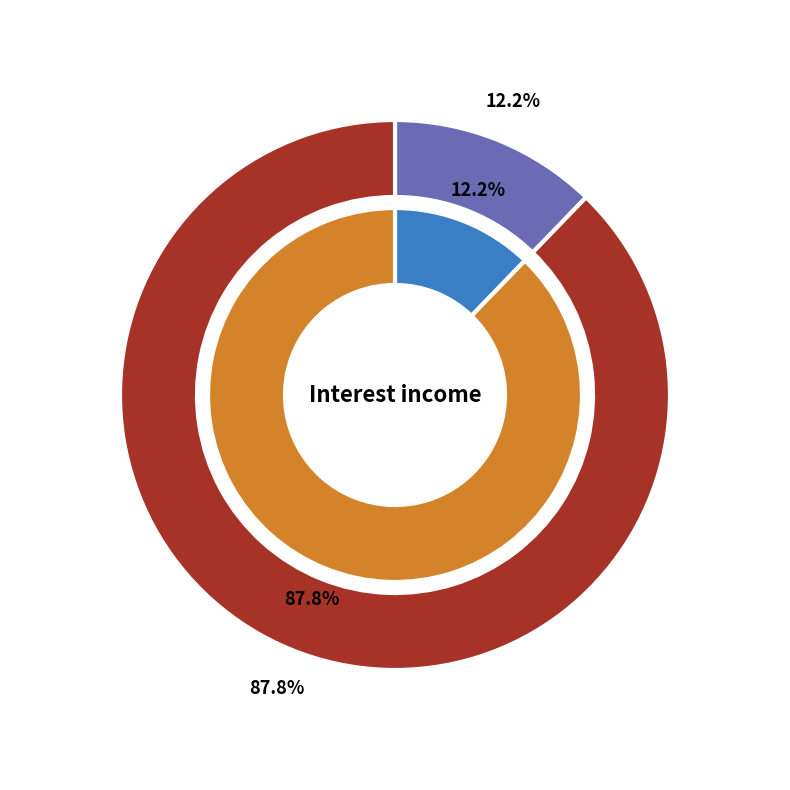

Is there any slice that represents more than half of the pie?

Yes